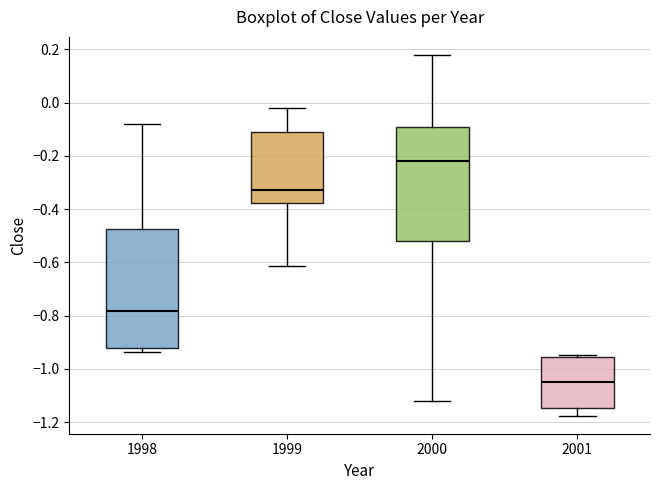

Which box's median line is the highest?

2000